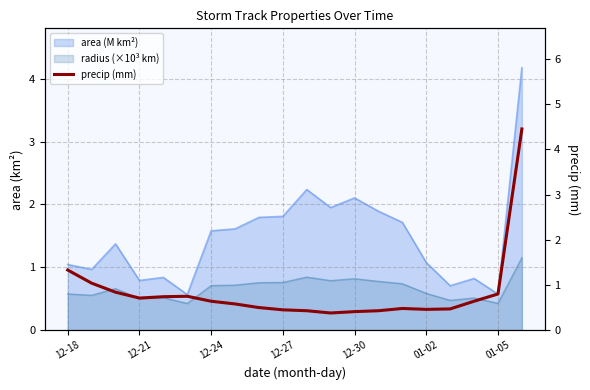

What value does the data have at 12-18?

1.3